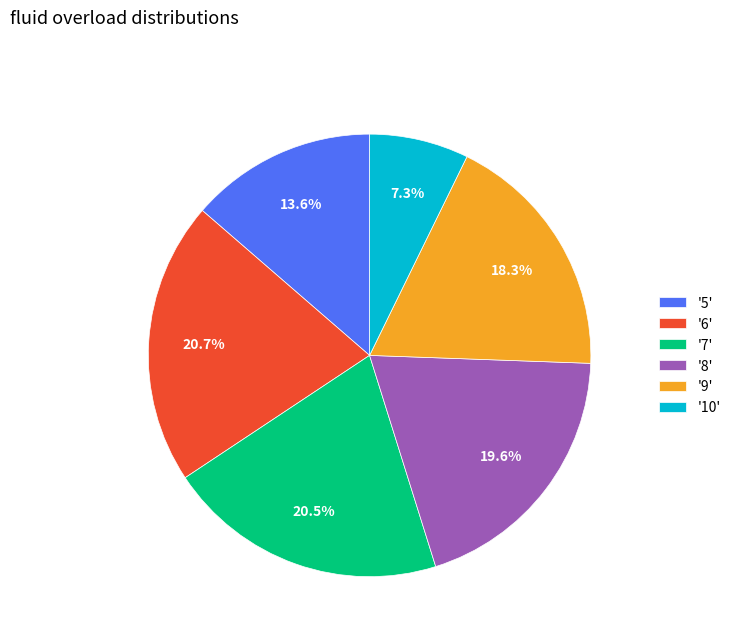

Does '7' account for over 50% of the chart?

No